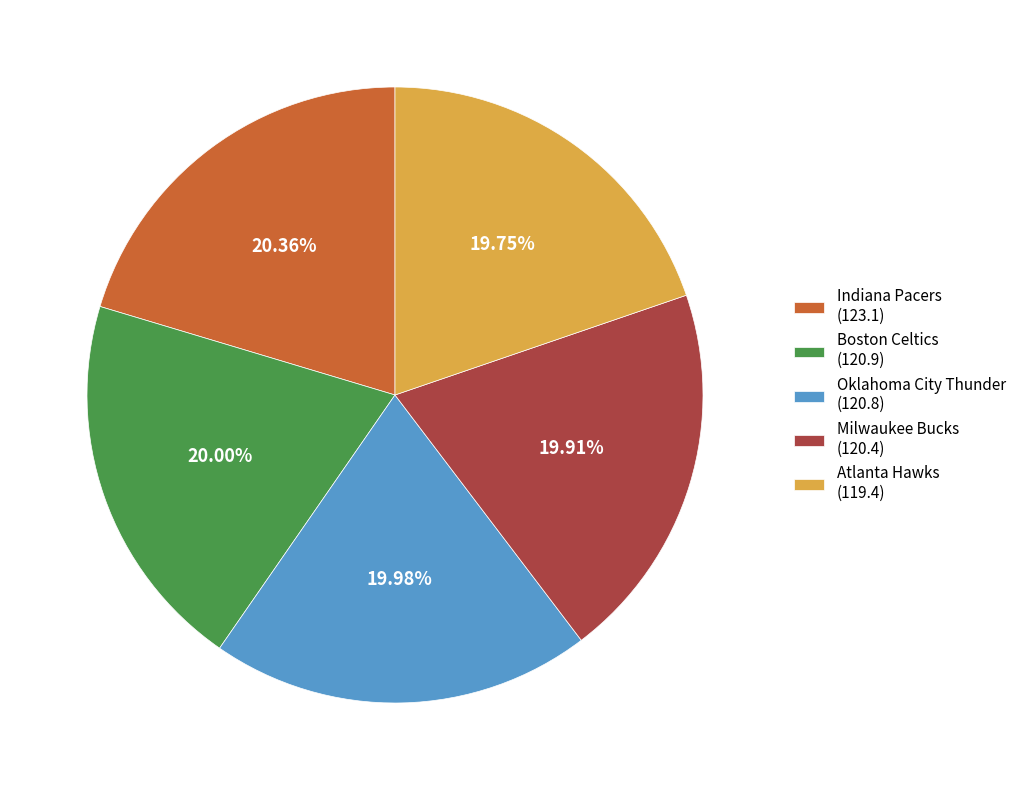

Is Atlanta Hawks the majority of the pie?

No